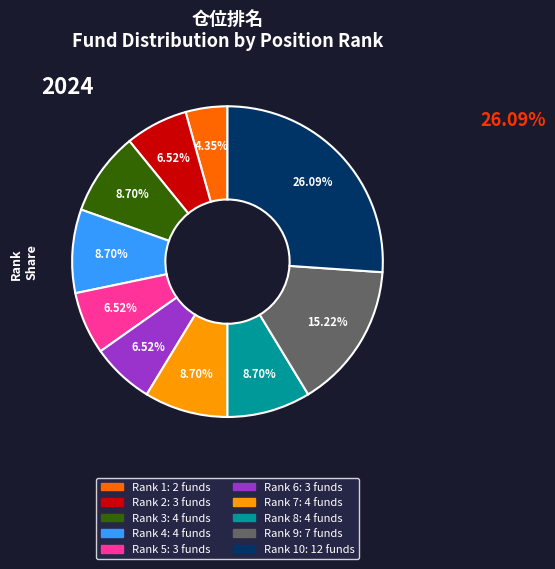

Is there a majority slice in this chart?

No